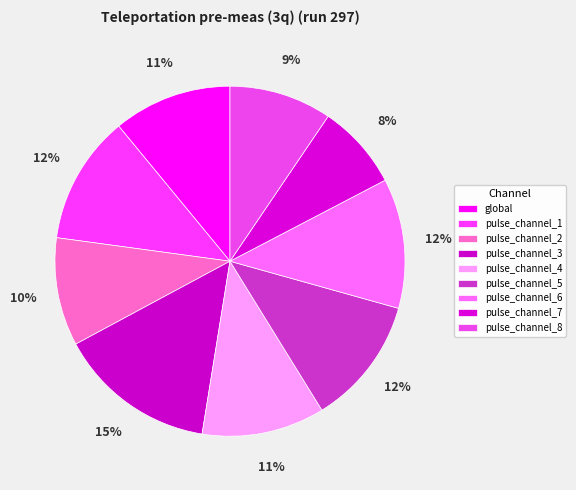

Do pulse_channel_4 and pulse_channel_3 together represent more than half of the pie?

No